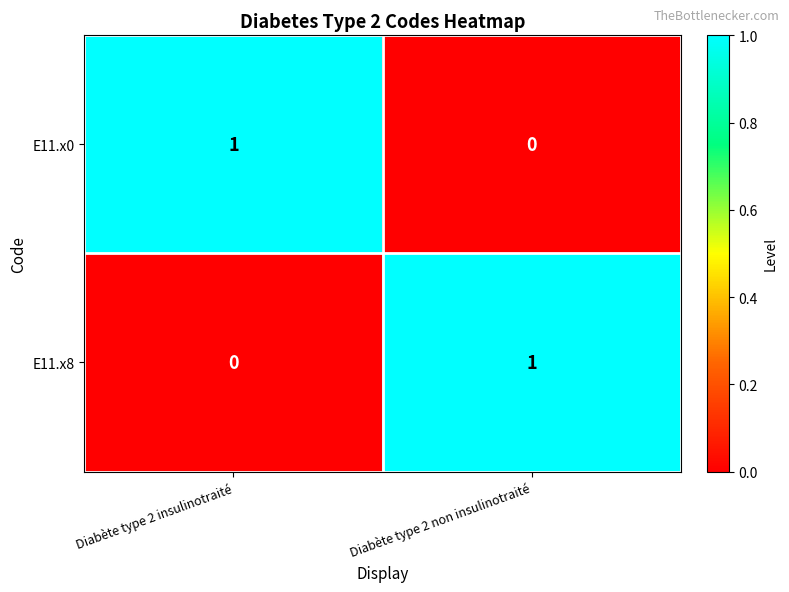

Is it true that E11.x8 equals -1 at Diabète type 2 insulinotraité?

False